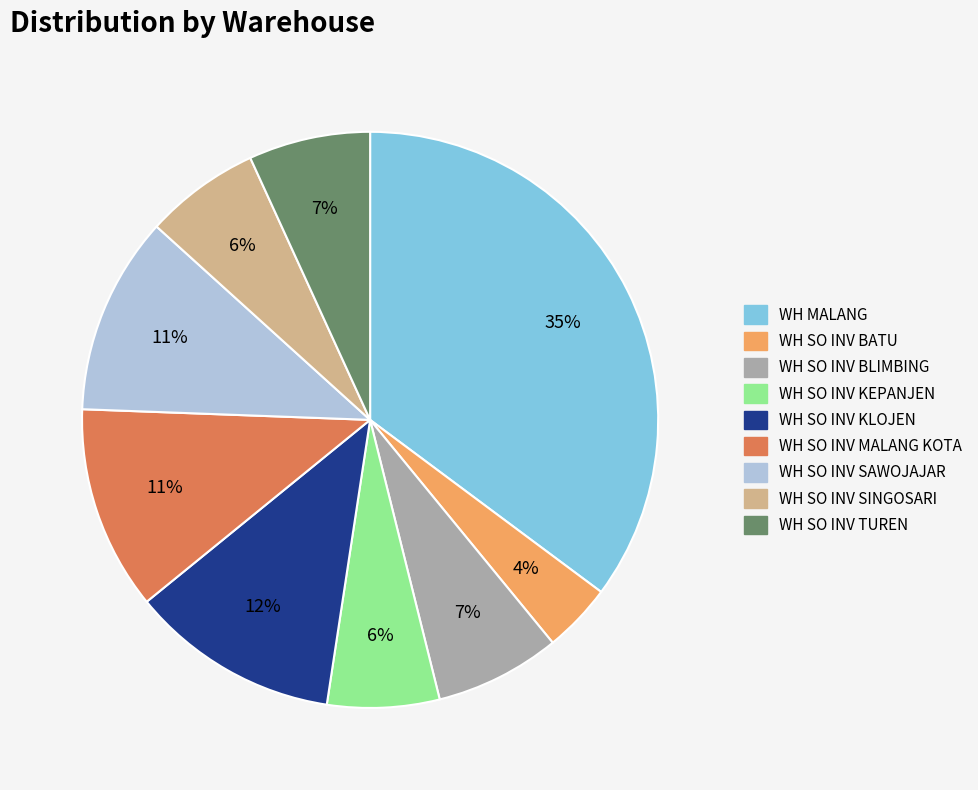

Which category has the smallest portion of the pie?

WH SO INV BATU